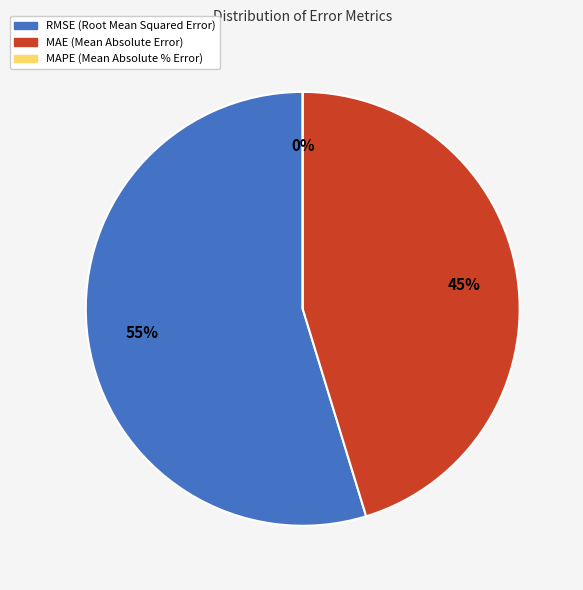

Does MAPE (Mean Absolute % Error) represent more than half of the total?

No